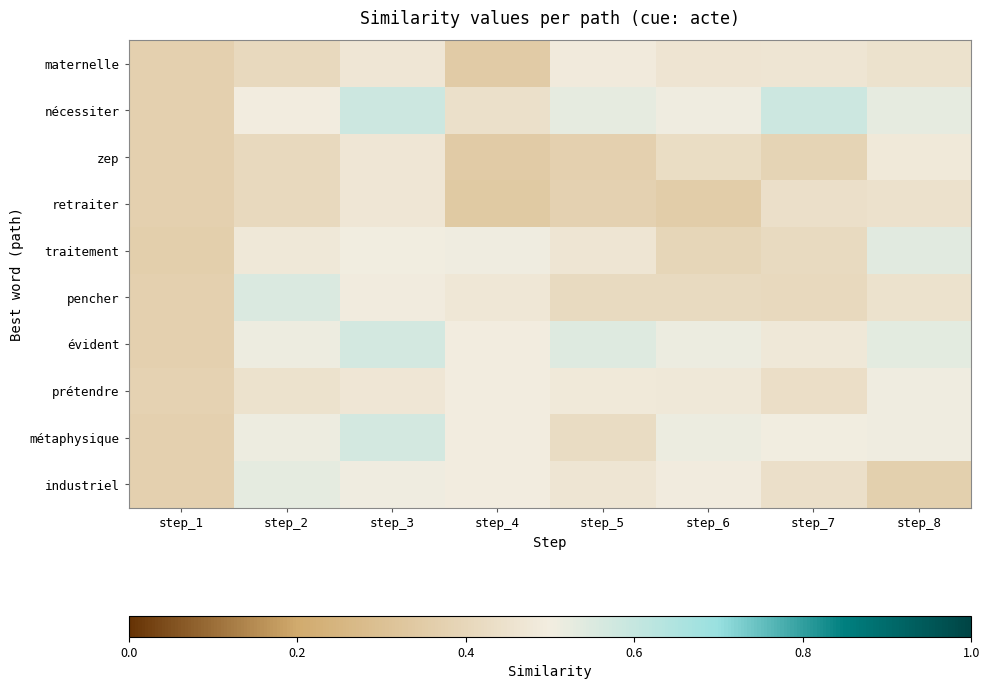

At which category is the sum across all series the highest?

step_3